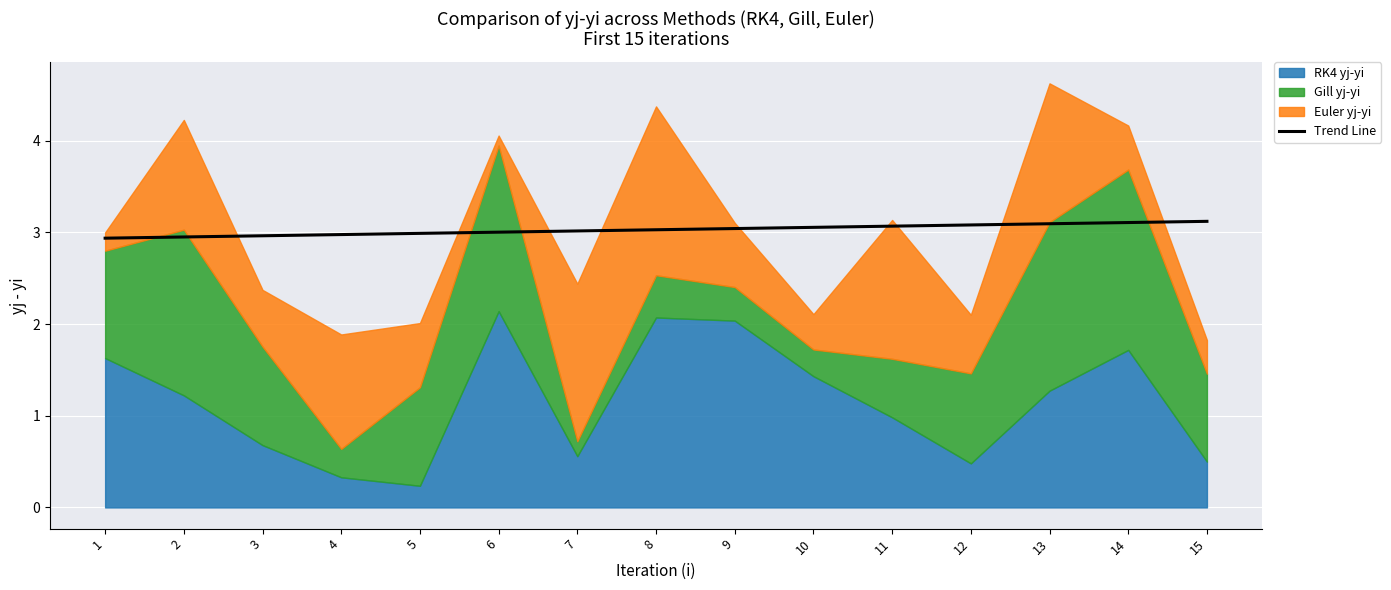

Is it true that Trend Line equals 3.0 at 5?

True